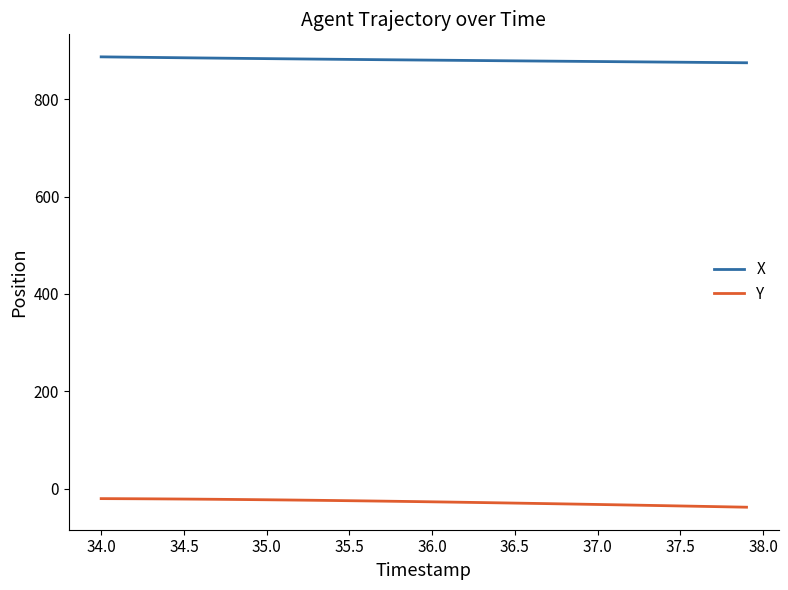

True or false: X and Y intersect in this chart.

False